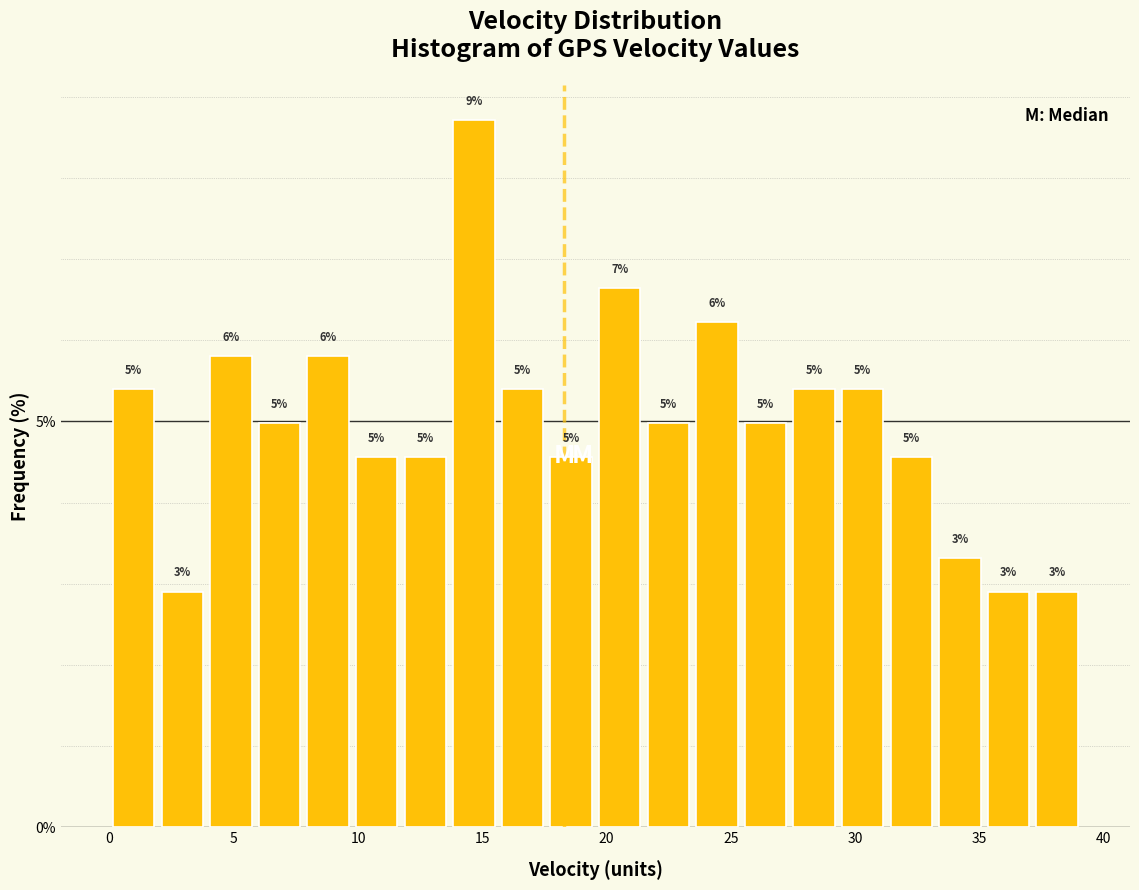

Read against the x-axis, roughly where is the centre of the tallest bar?

14.5